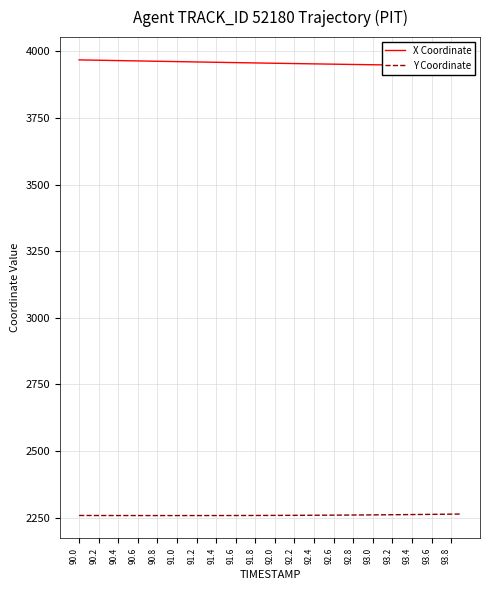

What is the minimum value for Y Coordinate?

2257.5